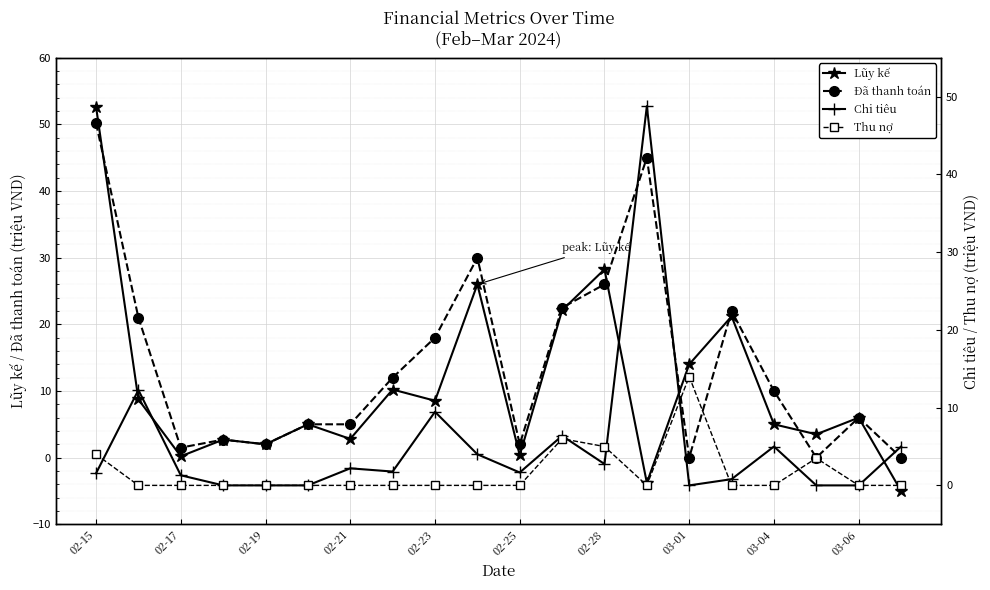

Where is properties.Thu nợ.number nearest to the value 7?

11